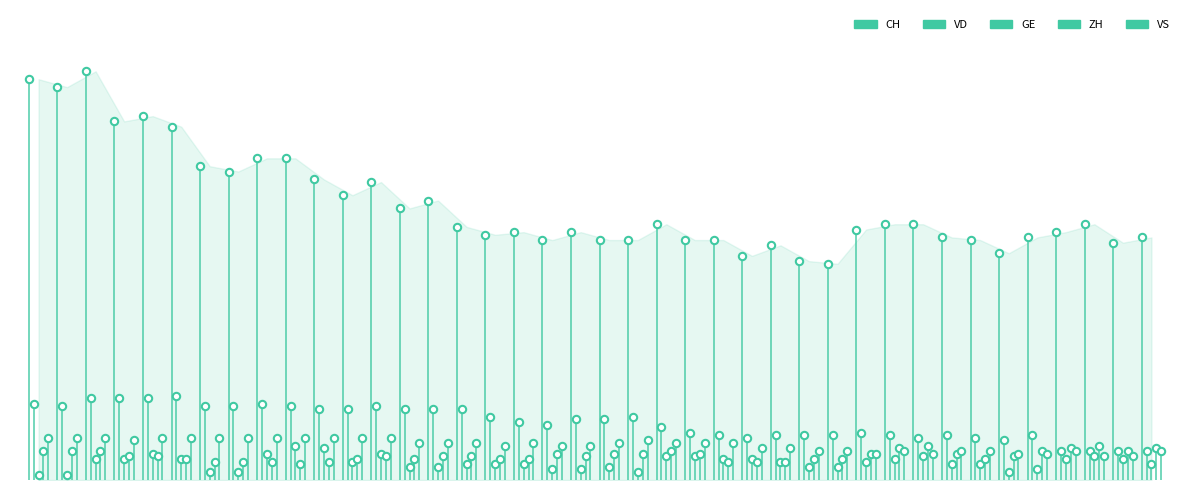

At how many categories does at least one series exceed 7?

1